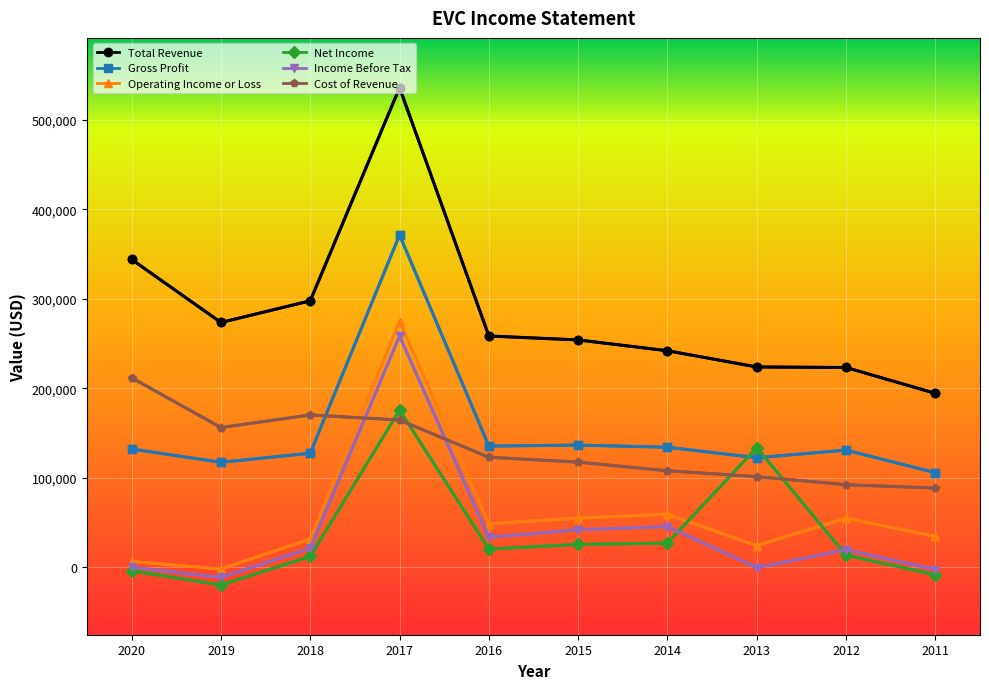

Which series has the largest total across all categories?

Total Revenue